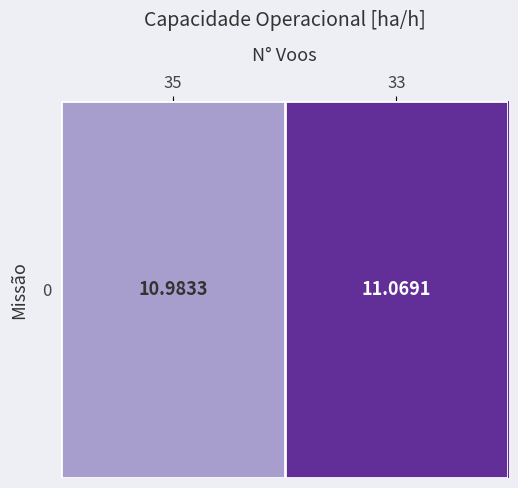

What is the change in value from 35 to 33?

+0.1